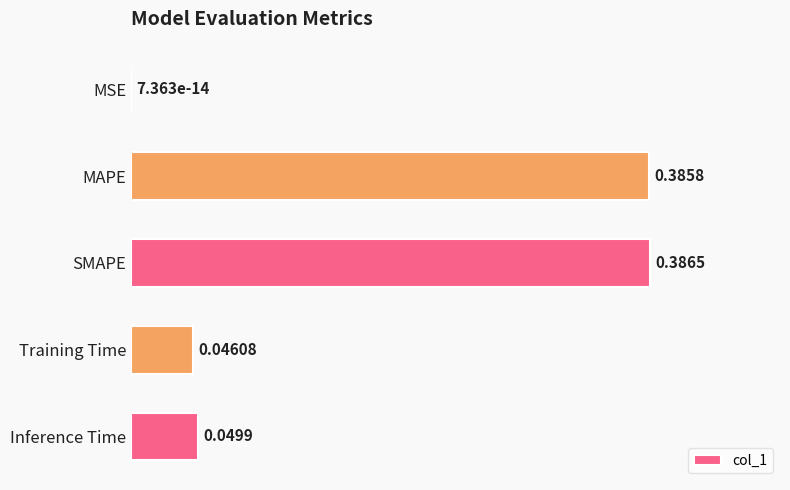

Between Training Time and SMAPE, which is larger?

SMAPE